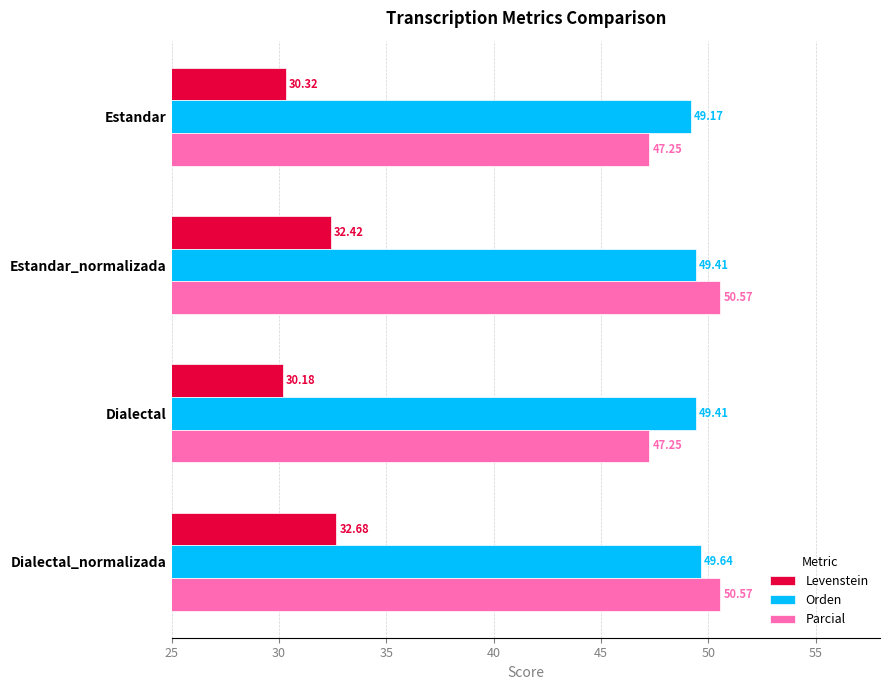

How many values in the Parcial series are below 50?

2